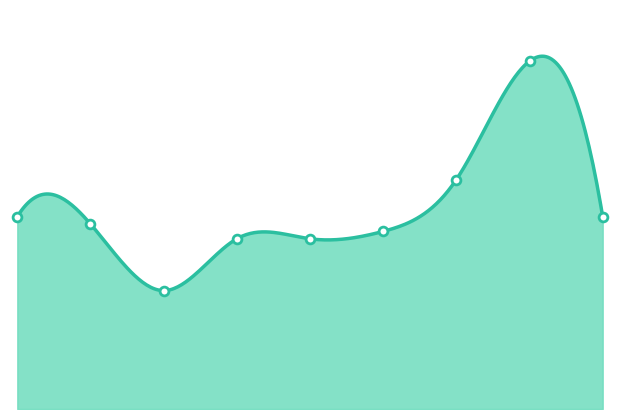

Which has a higher value, 2015 or 2018?

2015